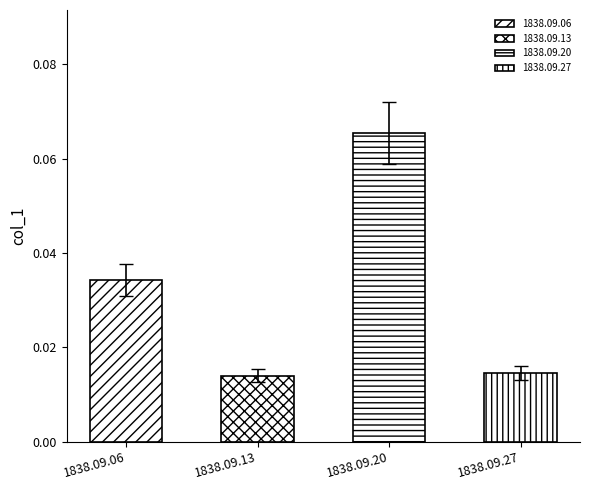

Rank the categories by value from lowest to highest.

1838.09.13, 1838.09.27, 1838.09.06, 1838.09.20